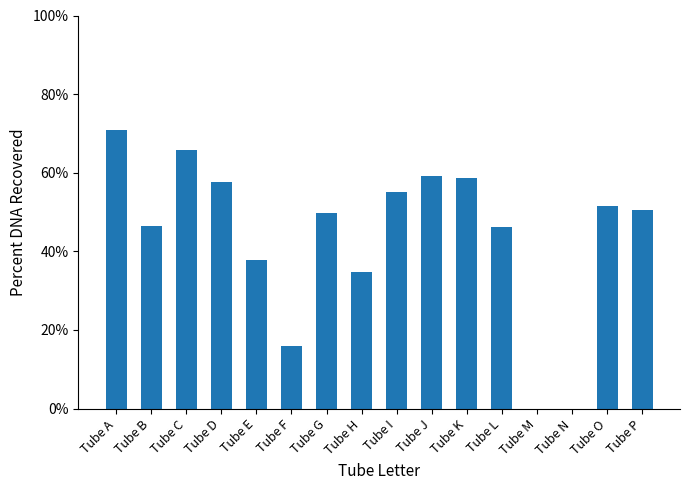

The value at Tube O is 85.1. True or false?

False